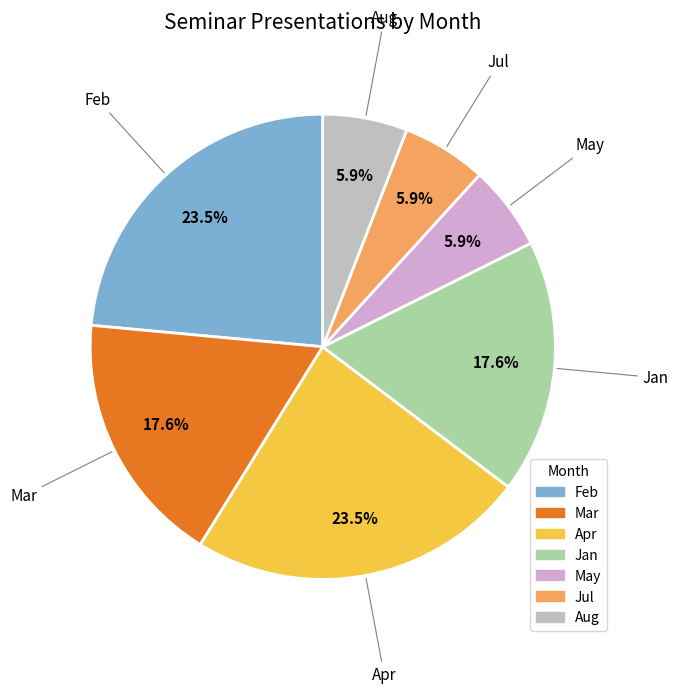

Does Feb represent more than half of the total?

No